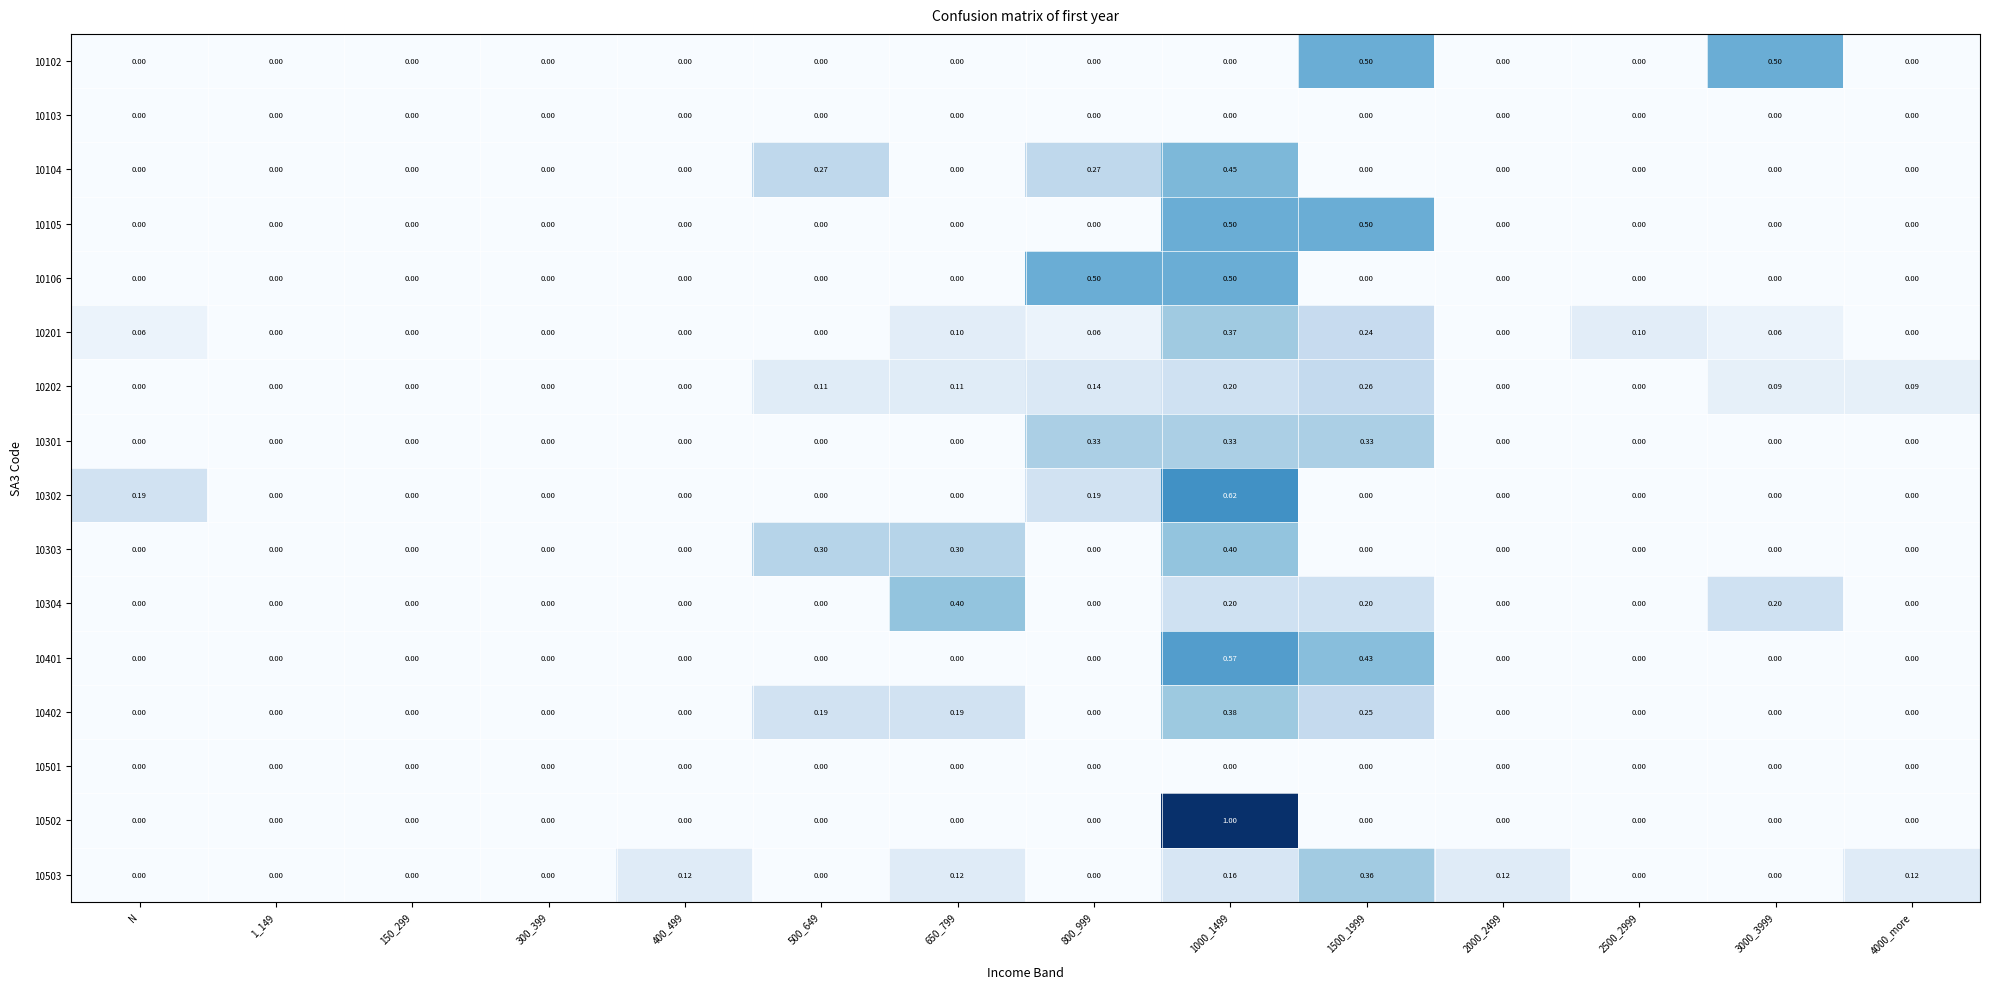

What is the total value across all series at 650_799?

1.2